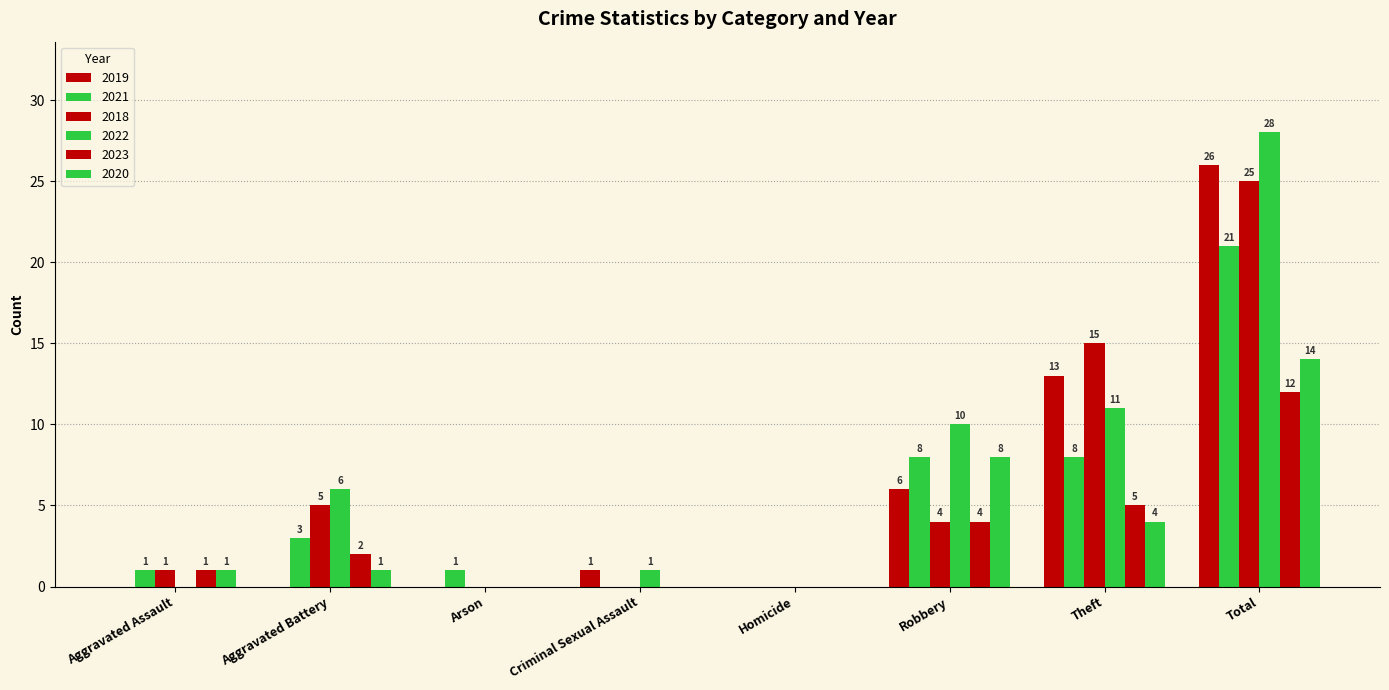

Are the bars grouped side by side (vs. stacked)?

Yes